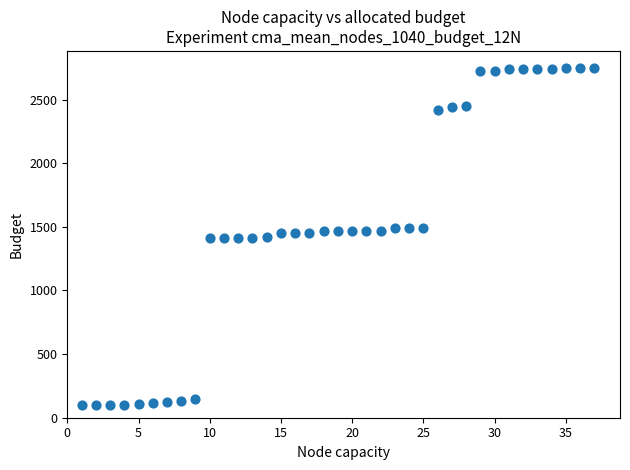

What is the range of X values (max minus min)?

36.0